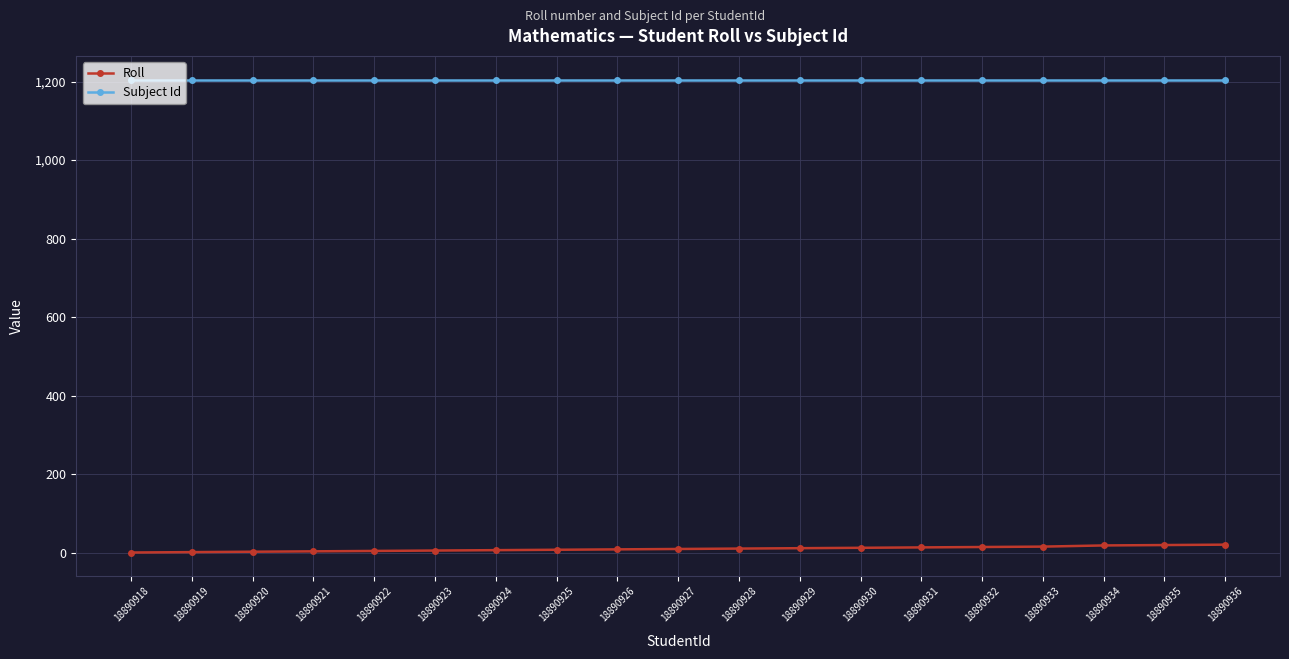

Rank the series by their average value, from lowest to highest.

Roll, Subject Id